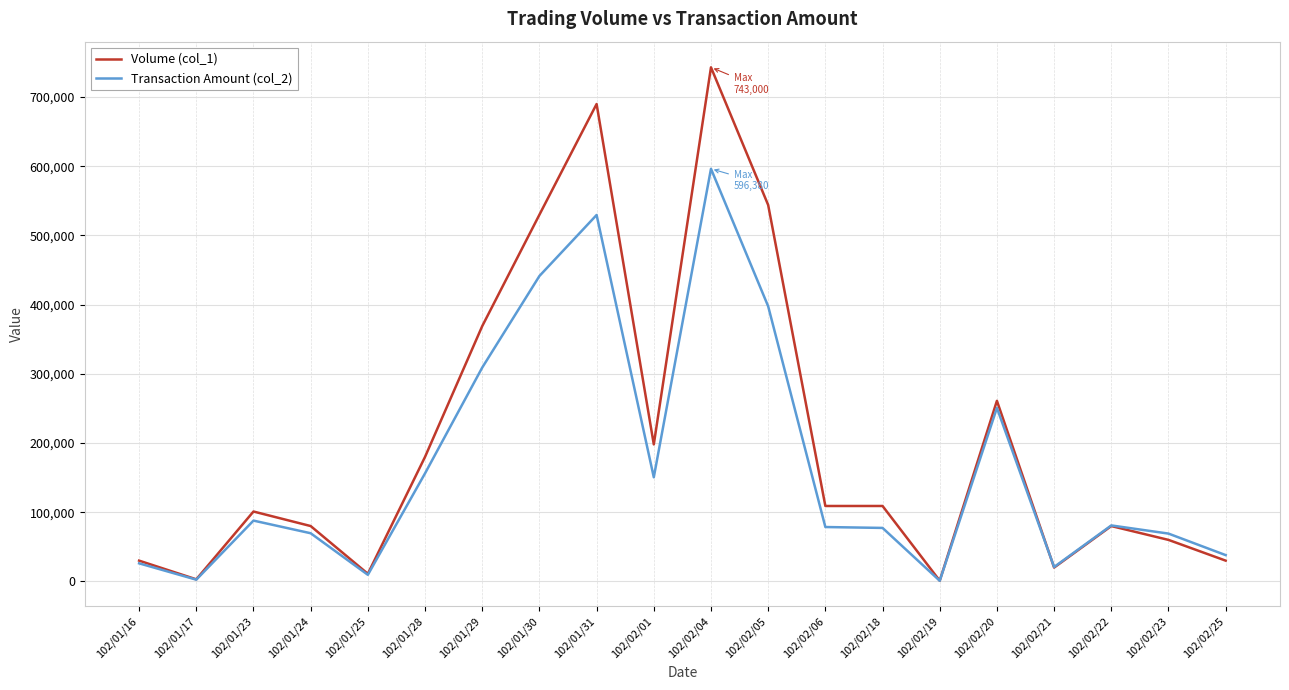

True or false: Transaction Amount (col_2) has a value of 80900 at 102/02/22.

True